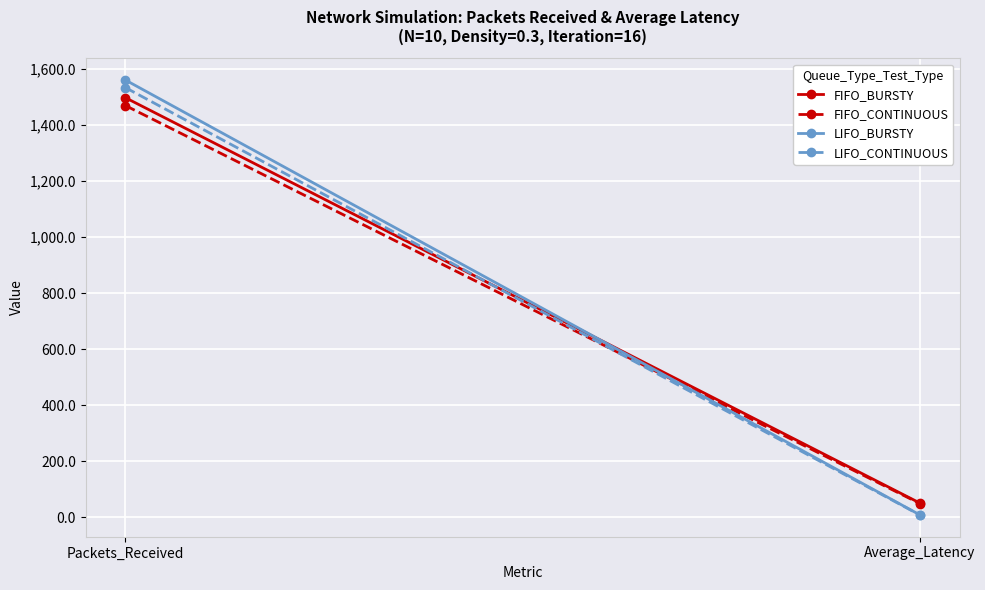

What is the sum of the LIFO_BURSTY values at Packets_Received and Average_Latency?

1569.2